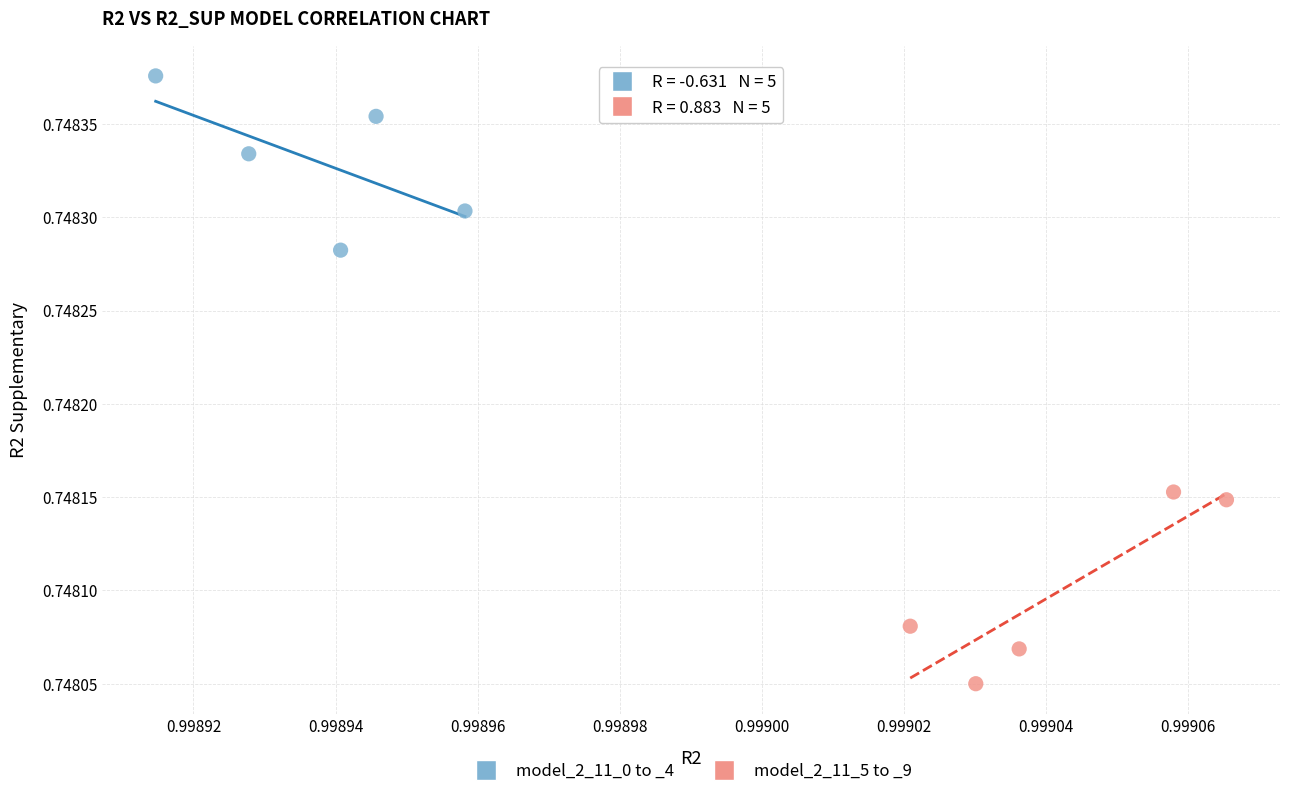

Which series contains the lowest Y value?

model_2_11_5 to _9